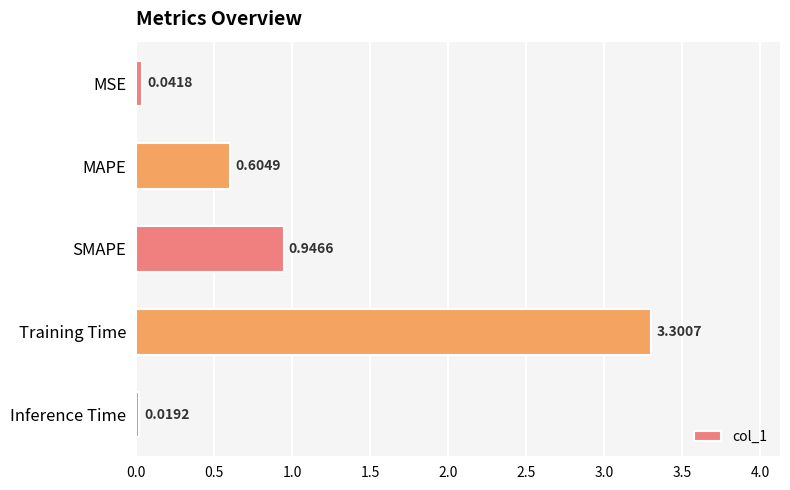

Does the chart contain any negative values?

No